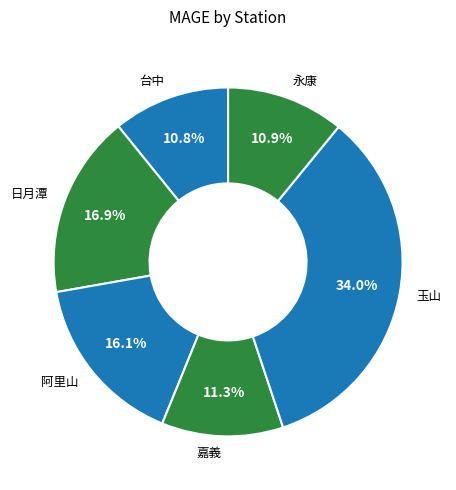

To the nearest percent, what is the difference between the largest and smallest slice percentages?

23%